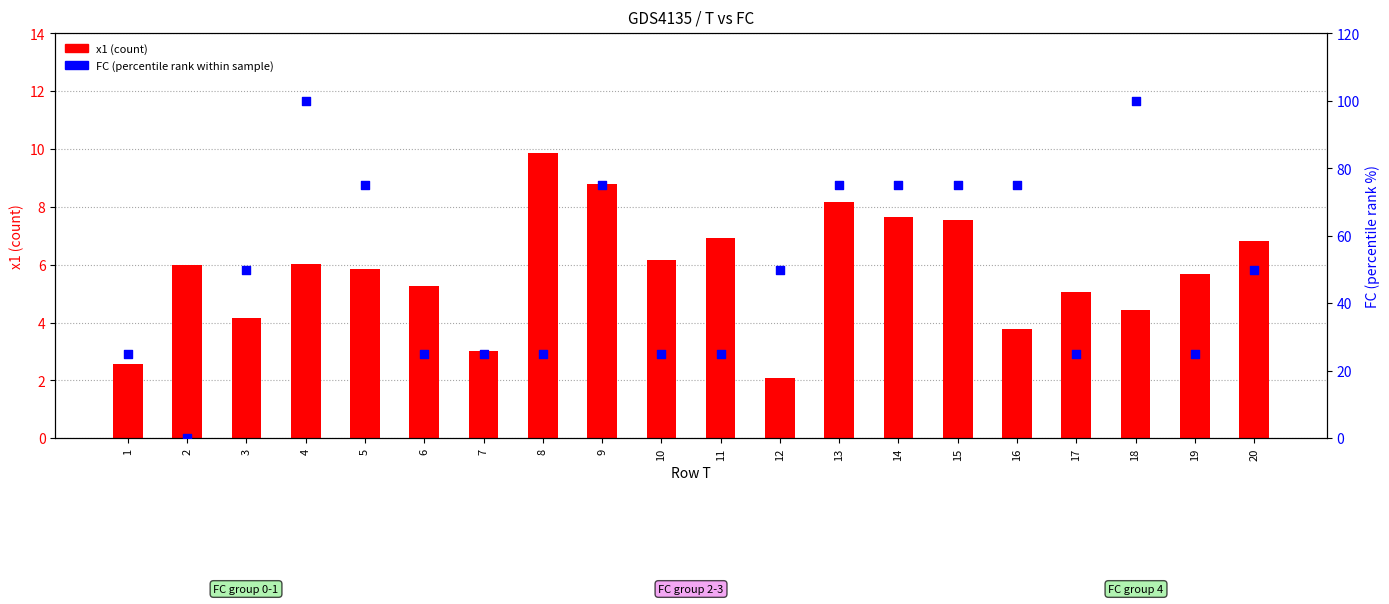

Which series has the largest total across all categories?

FC (percentile rank)